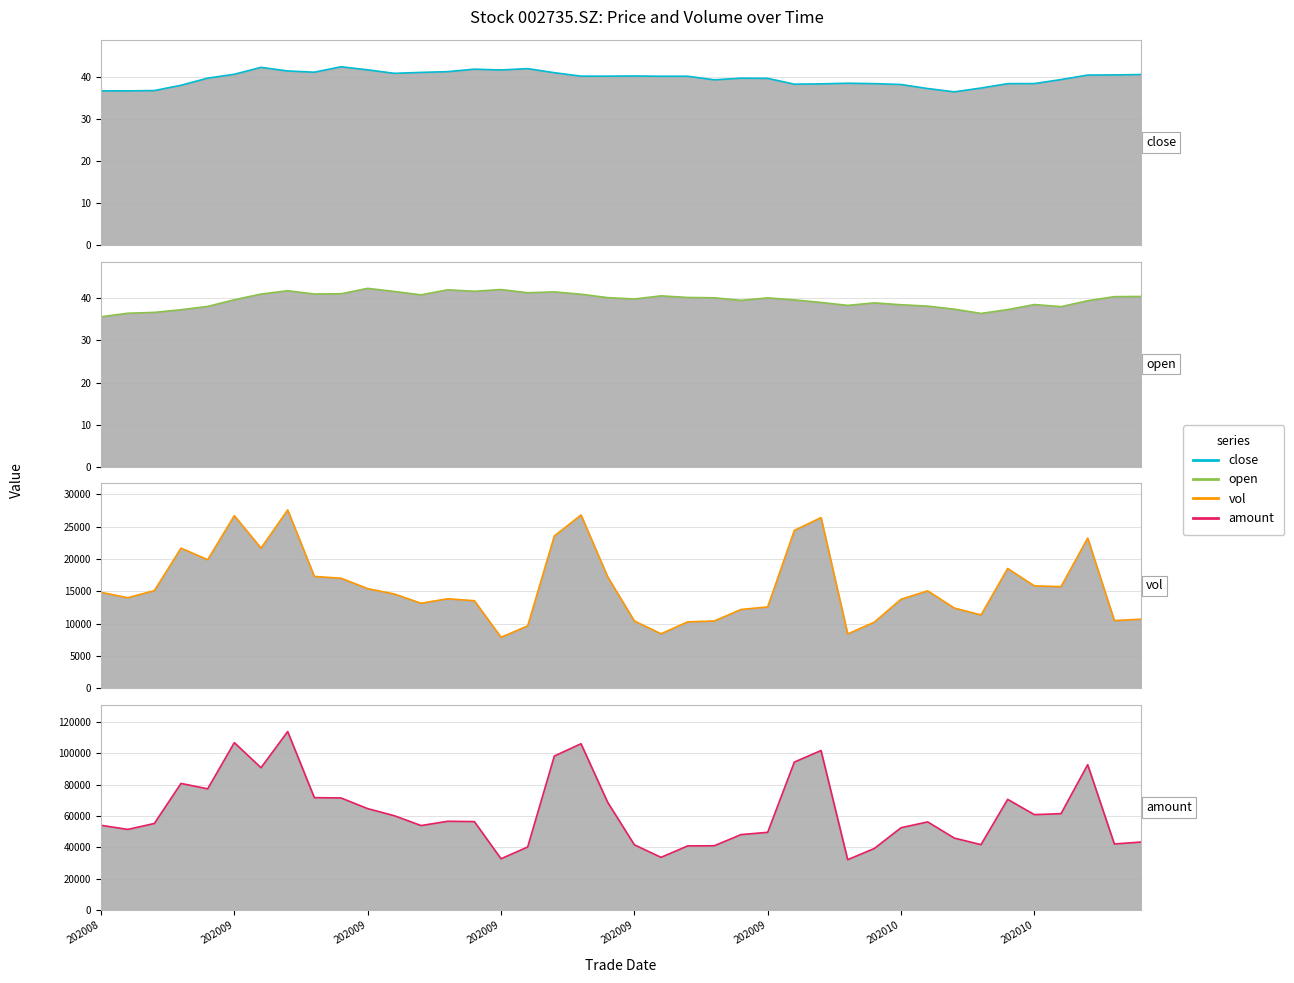

Reading left to right, extract all data points from this chart.

close: 36.6	36.6	36.7	38.0	39.6	40.6	42.2	41.4	41.1	42.4	41.6	40.8	41.0	41.2	41.8	41.6	41.9	40.9	40.1	40.1	40.2	40.1	40.1	39.2	39.6	39.6	38.2	38.3	38.4	38.3	38.1	37.2	36.4	37.3	38.3	38.4	39.3	40.4	40.4	40.5
open: 35.6	36.4	36.6	37.3	38.0	39.6	41.0	41.8	41.0	41.1	42.3	41.6	40.8	42.0	41.6	42.1	41.3	41.5	41.0	40.1	39.8	40.6	40.2	40.1	39.5	40.1	39.6	39.0	38.3	38.9	38.5	38.1	37.4	36.4	37.3	38.5	38.0	39.4	40.4	40.4
vol: 14847.6	14001.8	15104.0	21670.8	19879.6	26682.3	21671.0	27566.0	17296.4	17020.9	15414.0	14581.6	13155.7	13846.4	13547.0	7897.3	9654.5	23554.4	26785.7	17230.9	10416.2	8434.0	10275.7	10415.4	12192.7	12586.9	24404.9	26388.7	8400.9	10239.3	13774.2	15069.7	12411.0	11343.4	18524.8	15837.9	15722.5	23214.6	10478.5	10694.5
amount: 54086.2	51436.4	55223.3	80790.9	77365.5	106826.8	90810.1	113897.9	71713.0	71522.5	64712.4	60181.4	53908.7	56629.8	56444.9	32706.7	40210.8	98286.7	106123.2	68745.4	41626.2	33616.6	40912.2	41017.6	48134.9	49583.5	94411.6	101779.8	32124.6	39273.0	52524.3	56236.4	45899.6	41723.9	70621.0	60882.8	61491.4	92757.2	42154.8	43384.4